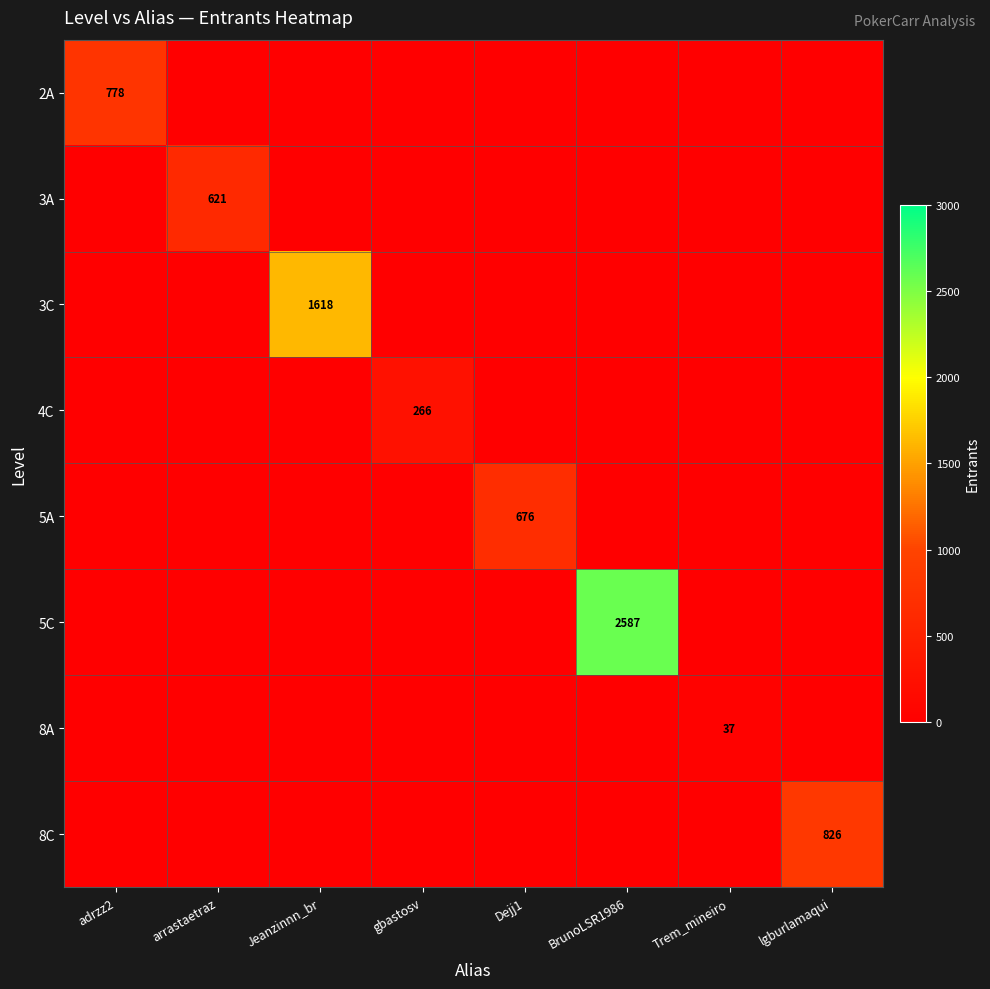

At Dejj1, list the series in order from largest to smallest.

5A, 2A, 3A, 3C, 4C, 5C, 8A, 8C